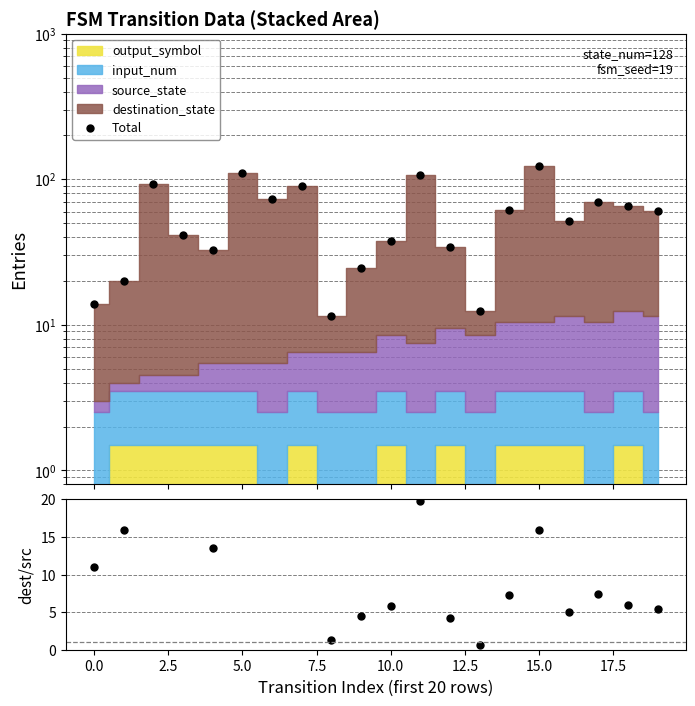

What is the difference between the second highest and minimum values in the Total series?

99.0